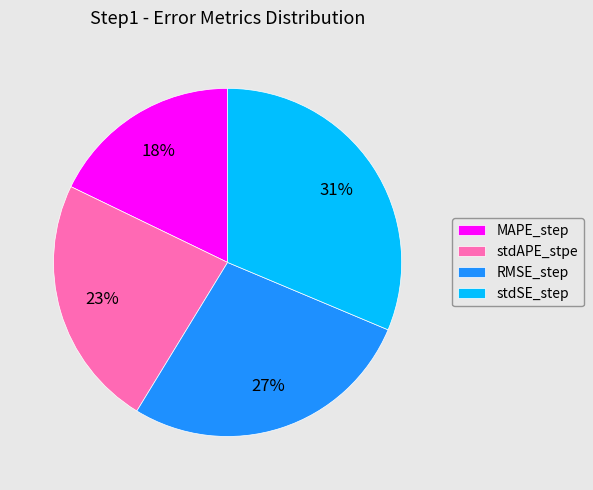

What is the largest slice in the pie chart?

stdSE_step